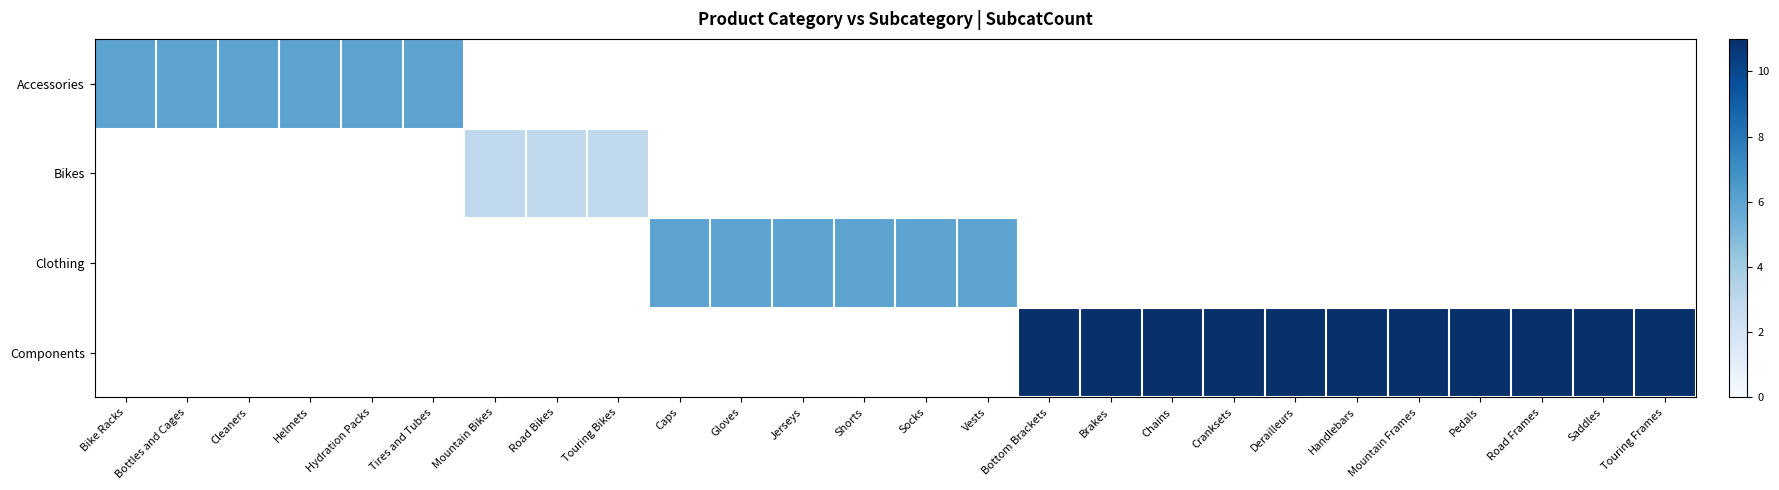

How many distinct data groups are displayed?

4